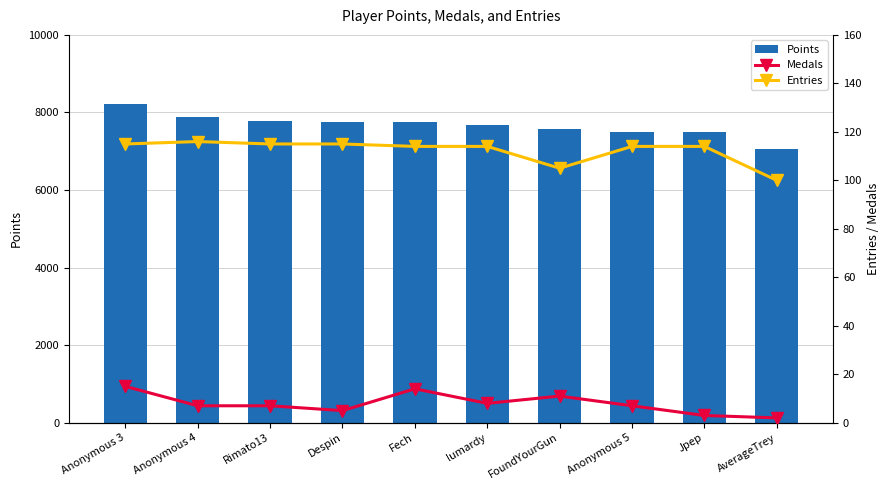

True or false: Medals has a value of 7 at Rimato13.

True